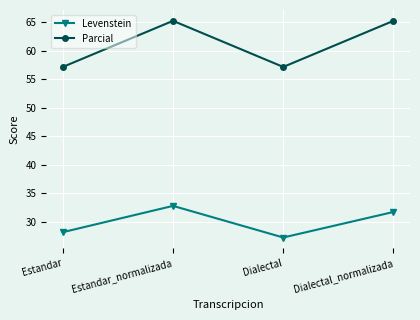

What is the difference between the Levenstein values at Estandar_normalizada and Dialectal?

5.5